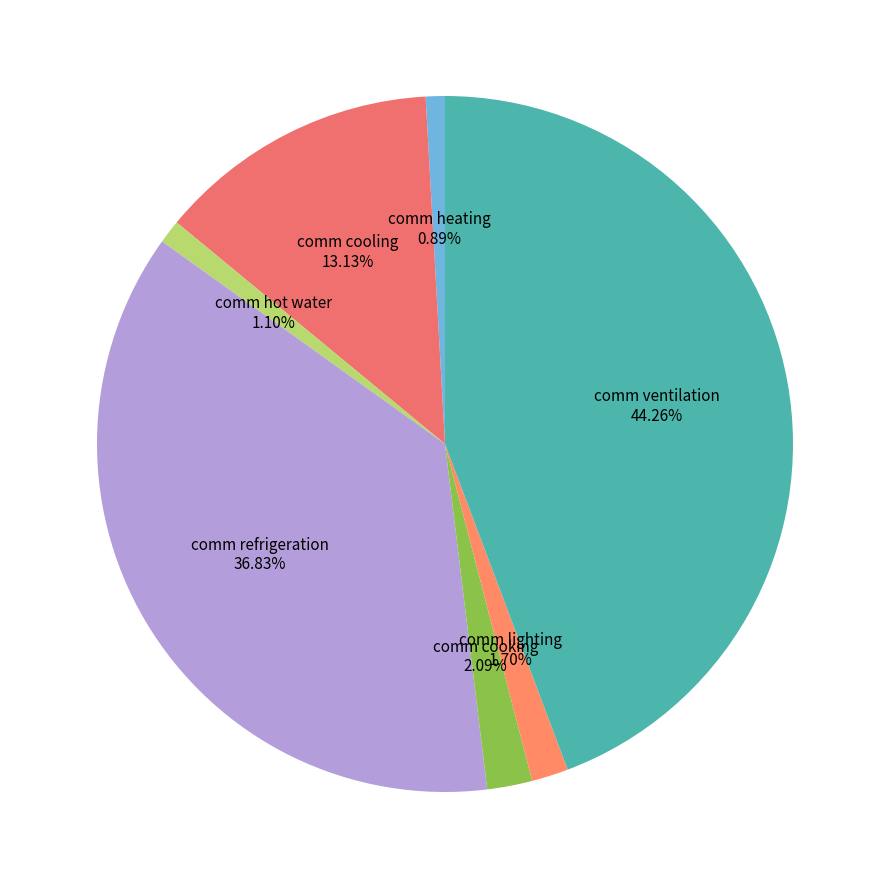

What portion of the pie excludes comm refrigeration?

63.2%